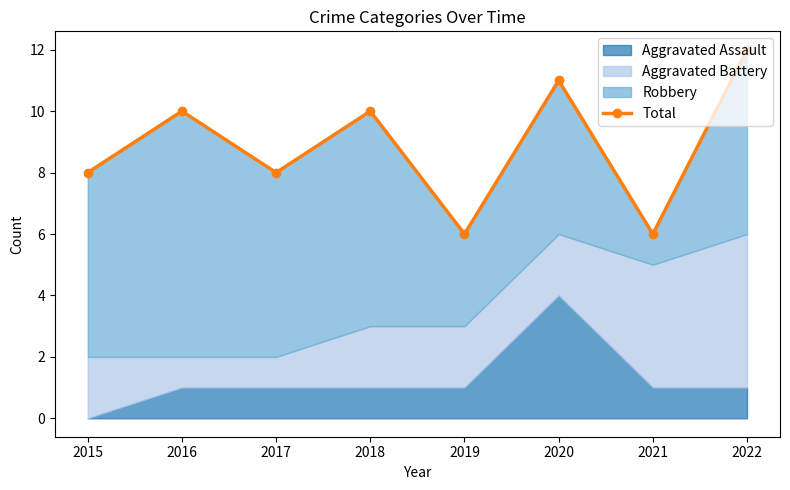

Reading left to right, what are all the values shown in this chart?

8	10	8	10	6	11	6	12